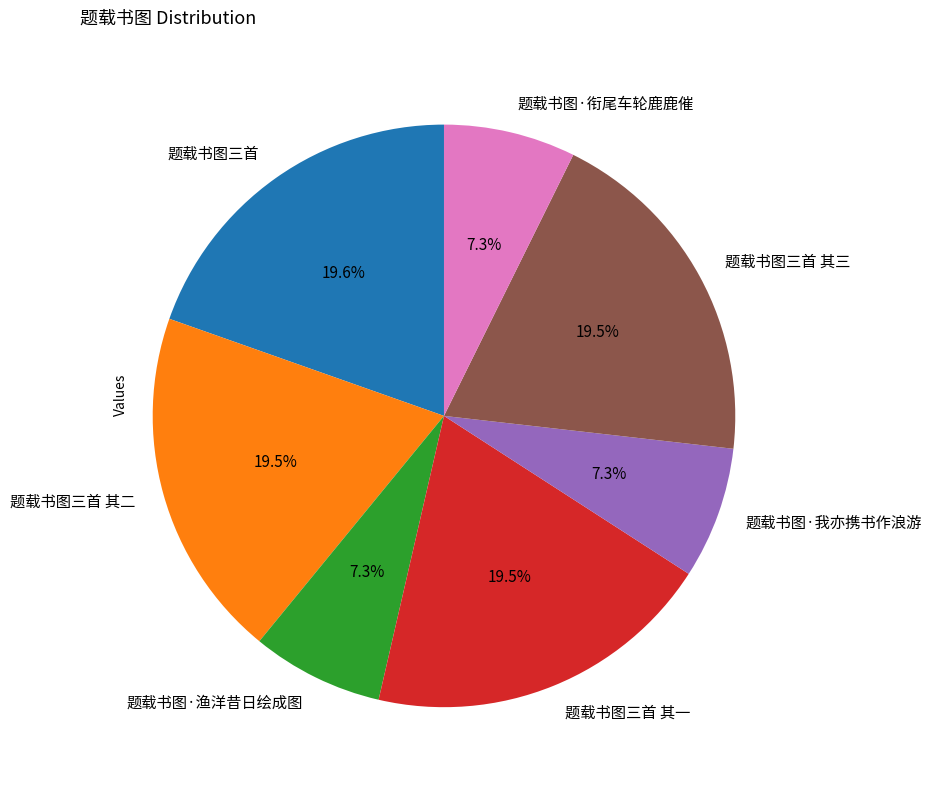

What percentage is NOT represented by 题载书图三首 其三?

80.5%